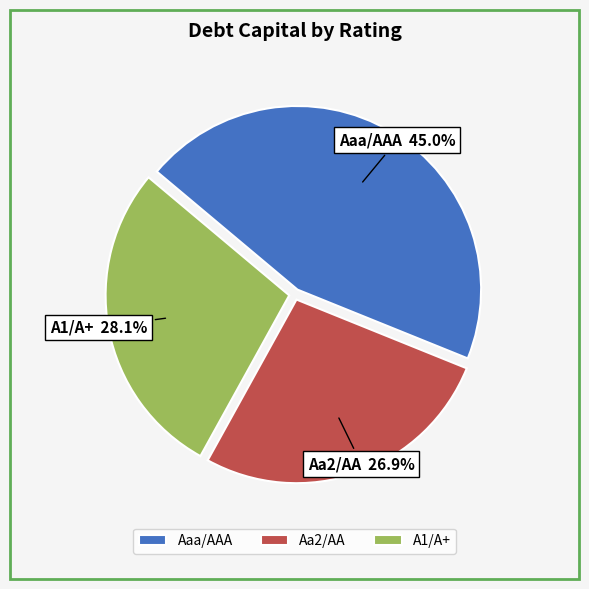

Rank the categories by value from lowest to highest.

Aa2/AA, A1/A+, Aaa/AAA